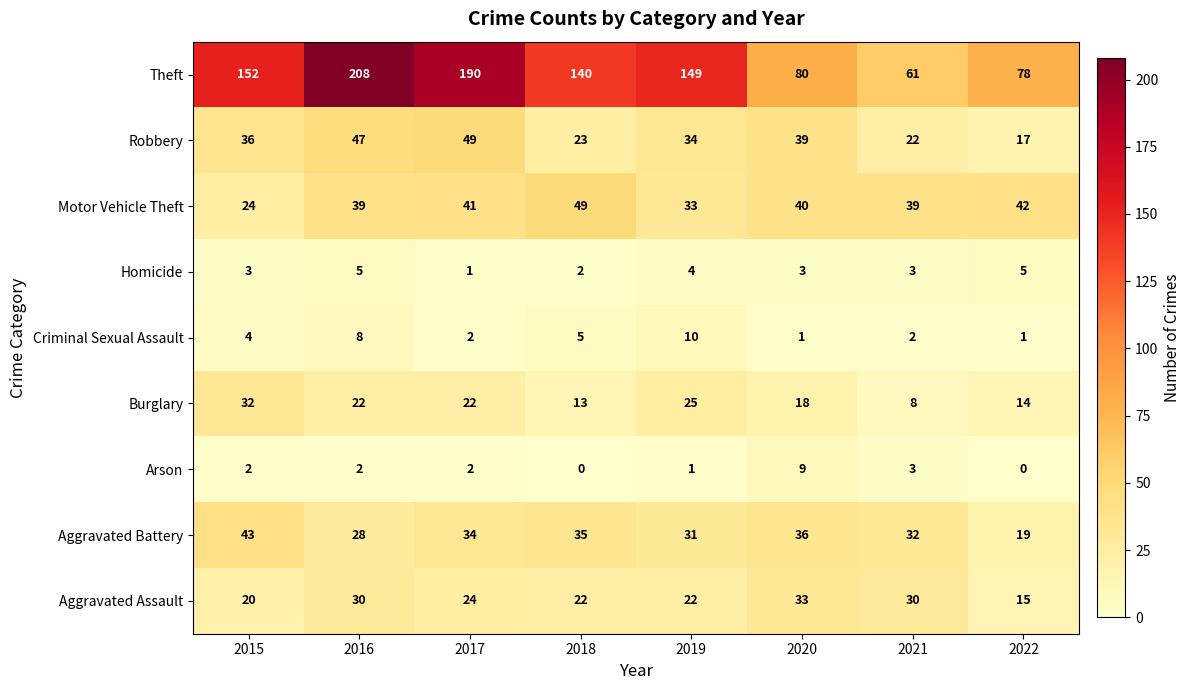

What is the total value across all series at 2016?

389